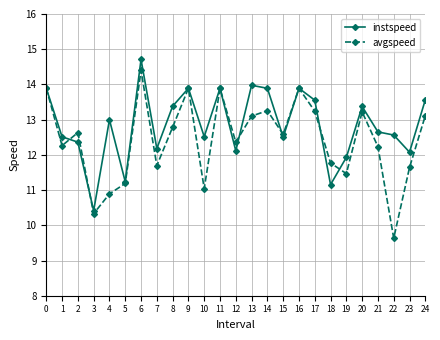

What is the maximum value for avgspeed?

14.4